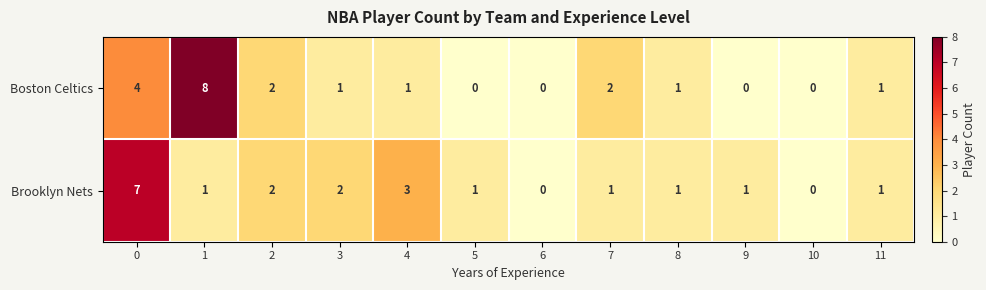

Is the value of Brooklyn Nets at 2 greater than the value of Boston Celtics at 11?

Yes